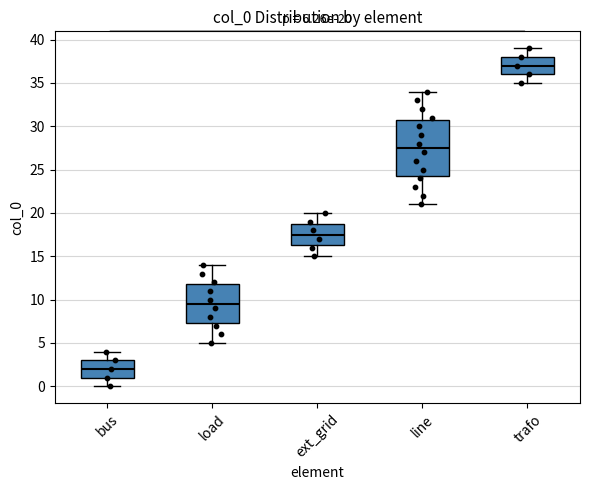

Which box is the tallest, from its lower edge to its upper edge?

line